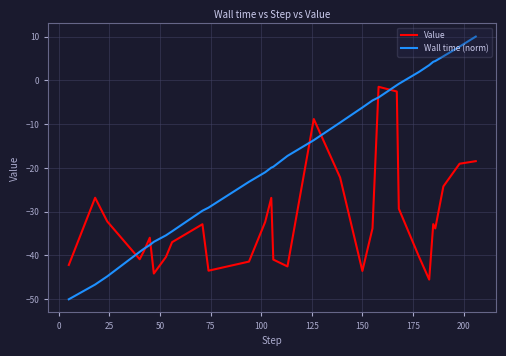

Which series has the widest spread of values?

Wall time (norm)